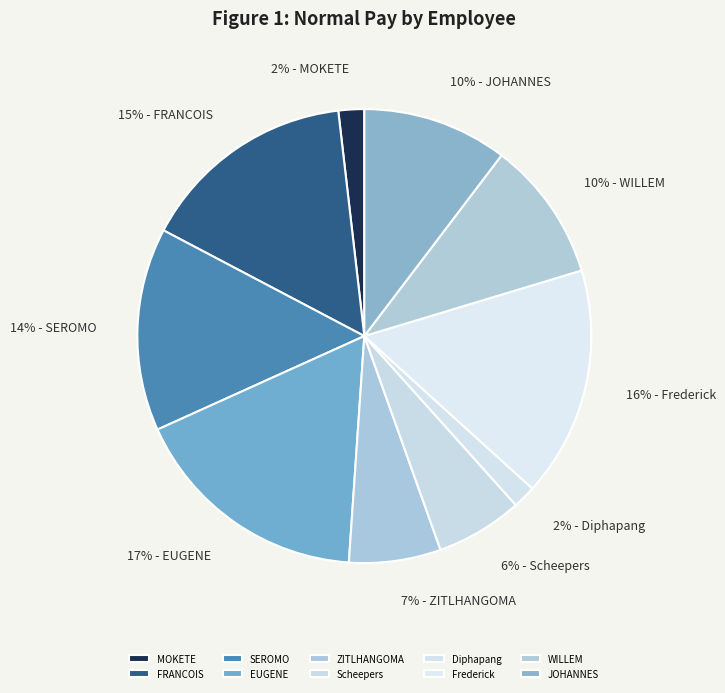

What is the smallest slice in the pie chart?

Diphapang William Motaung